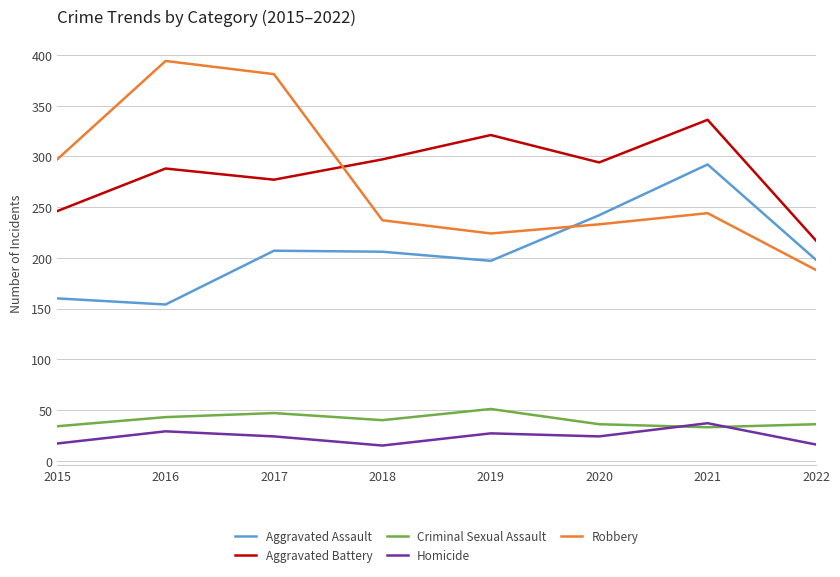

What is the maximum value for Robbery?

394